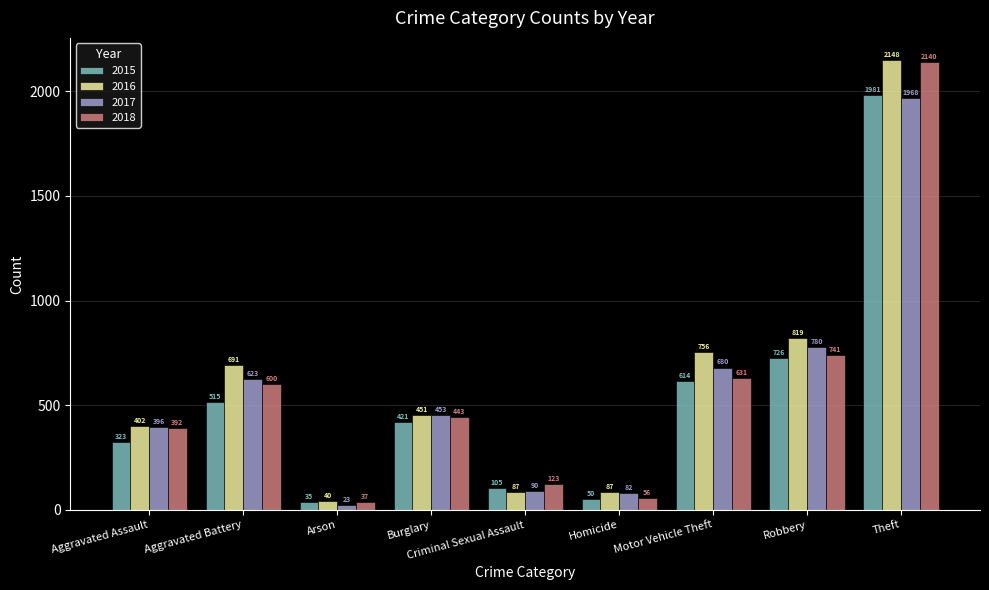

The value of 2015 at Arson is 35. True or false?

True